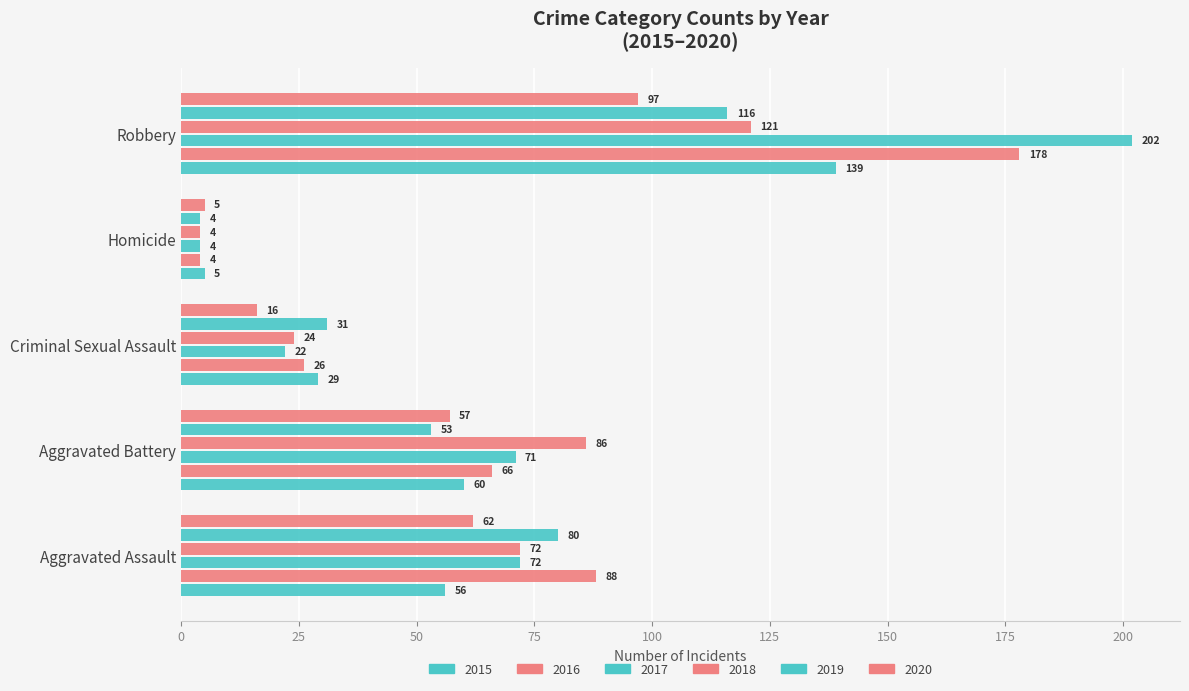

How many values in the 2019 series are below 53?

2